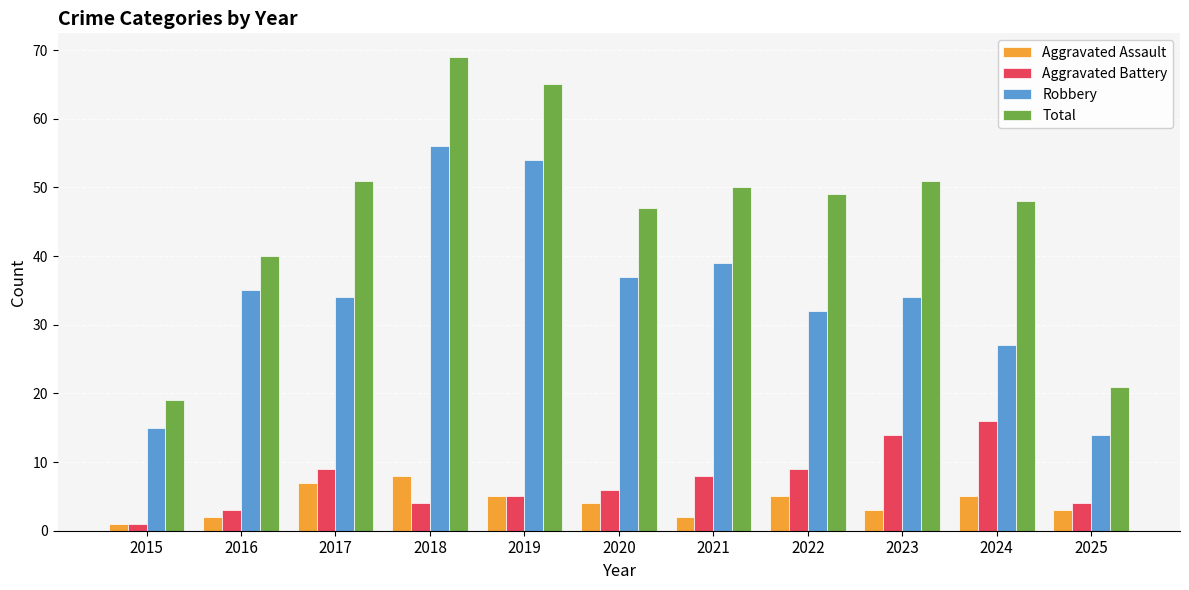

Is it true that Aggravated Assault equals 1 at 2020?

False